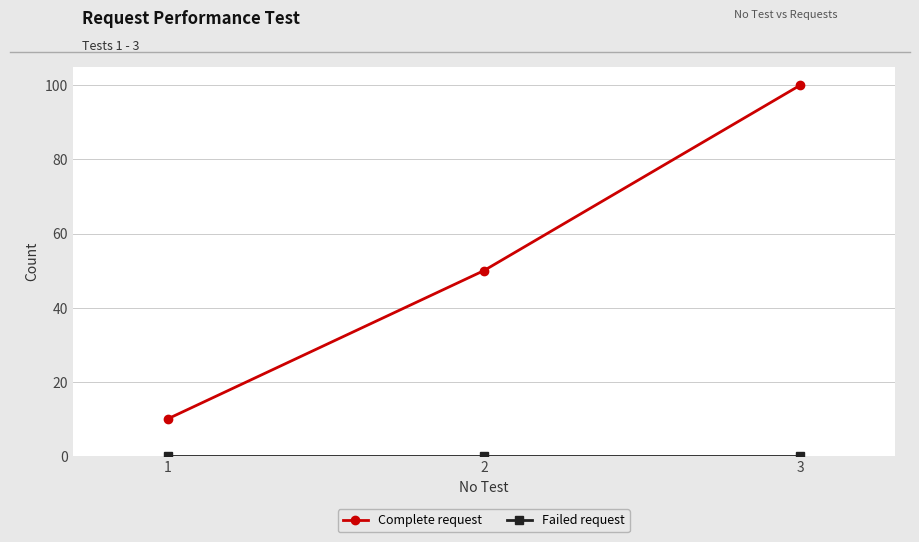

The value of Complete request at 3 is 41. True or false?

False